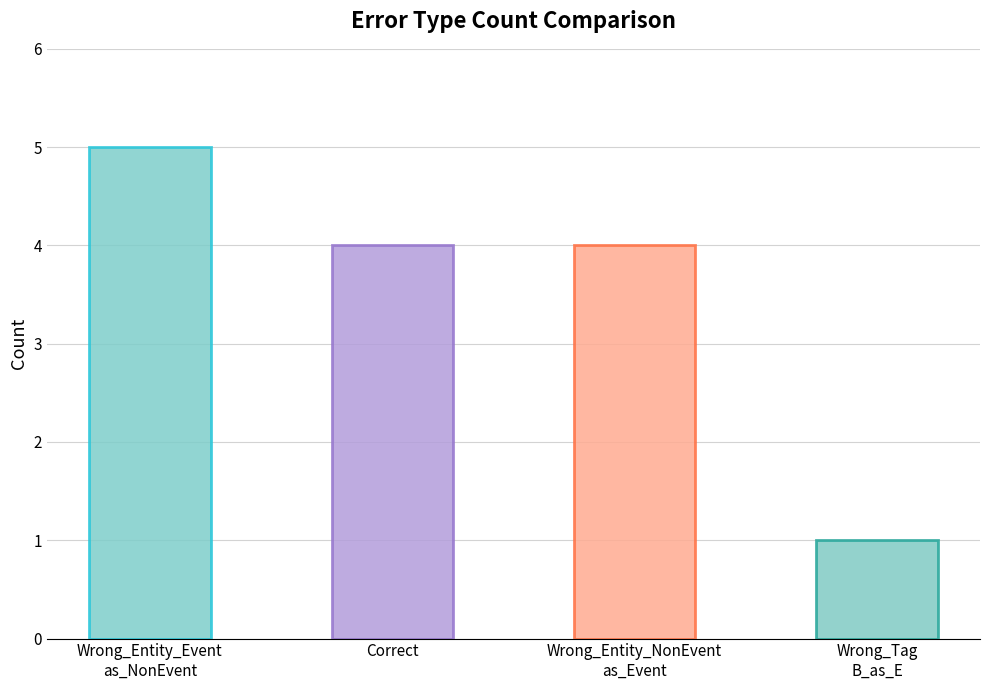

How many bars are there in total?

4